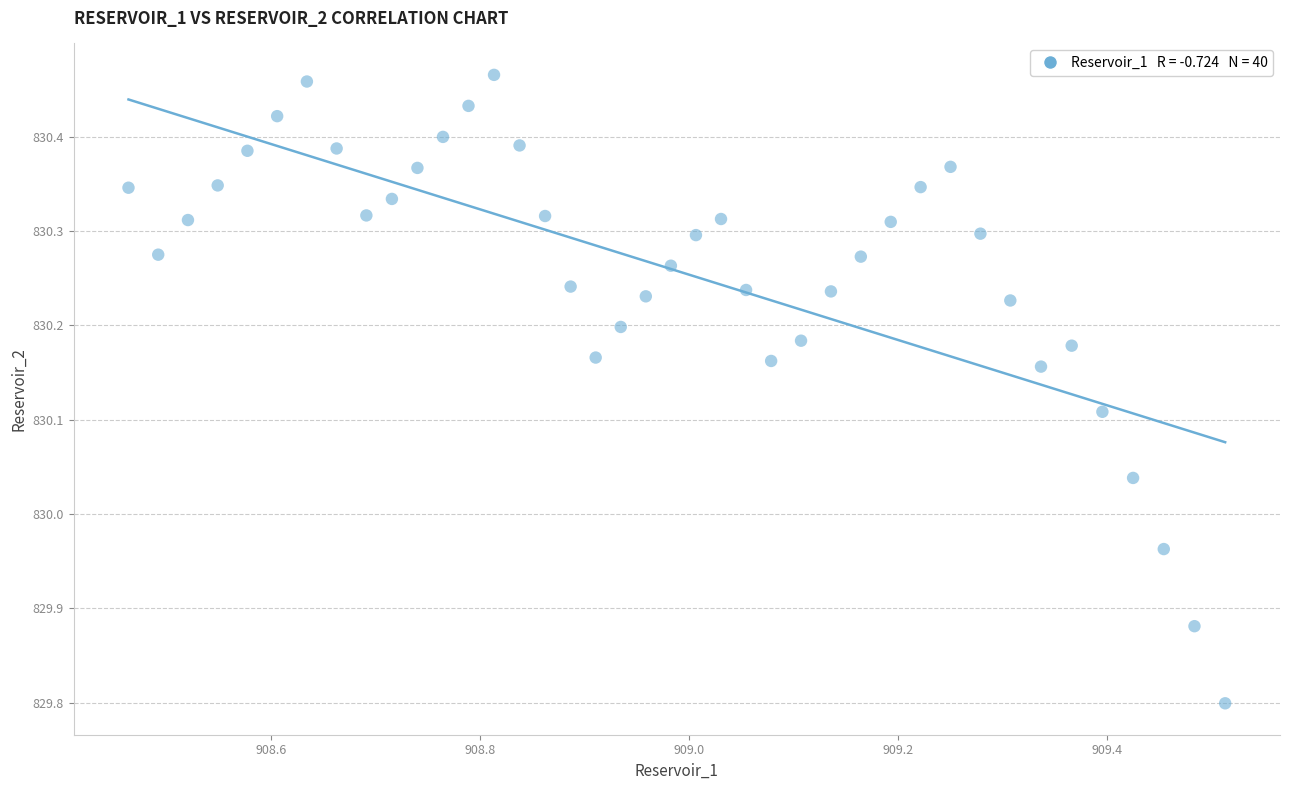

What is the range of Y values (max minus min)?

0.7